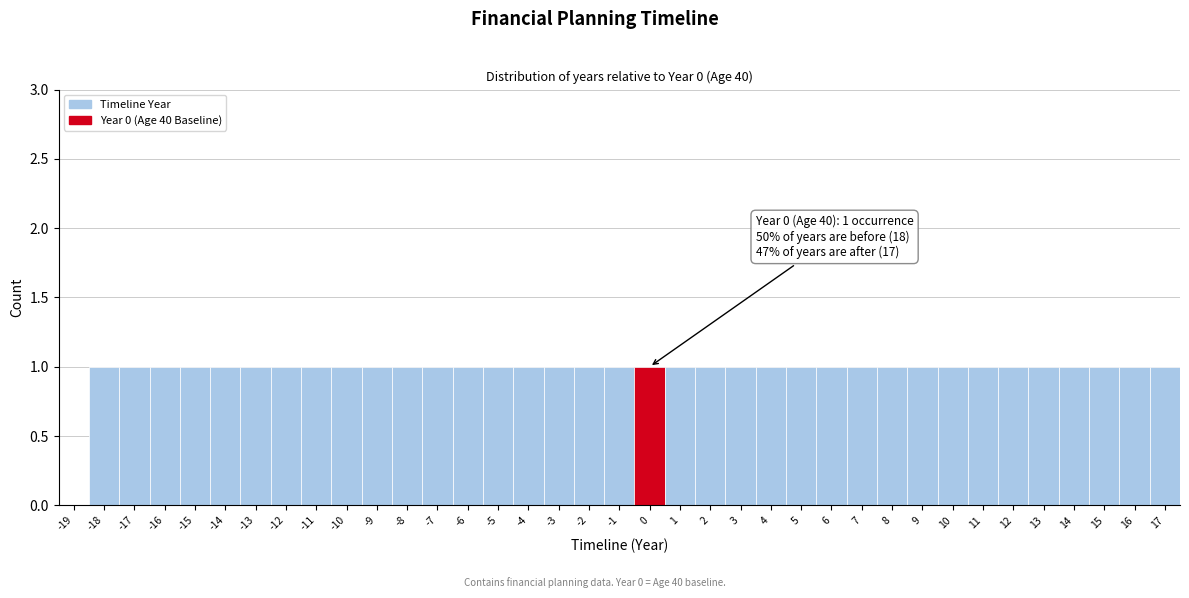

What is the sum of all values?

36